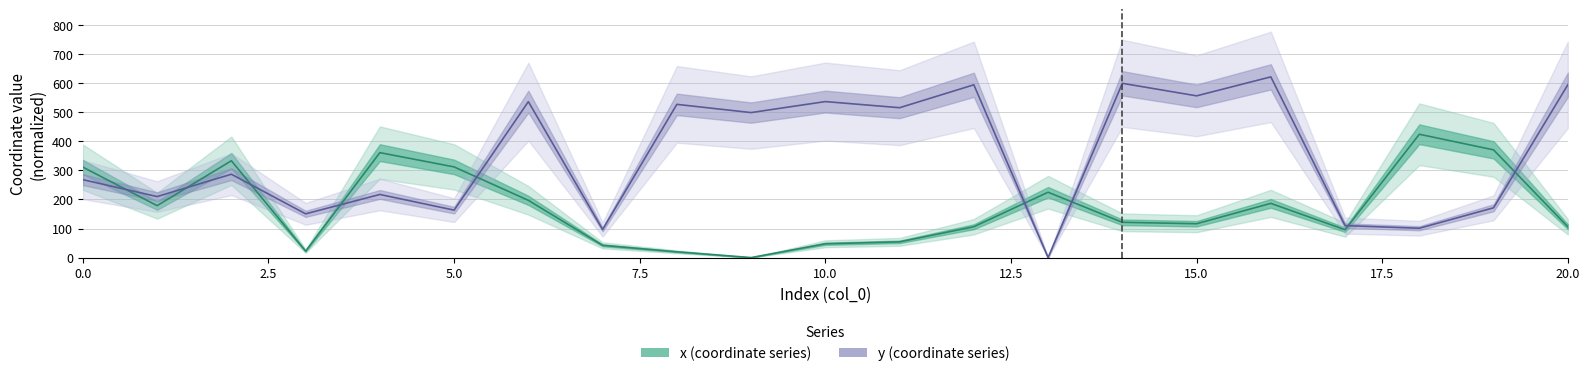

What is the maximum value shown in the chart?

621.4